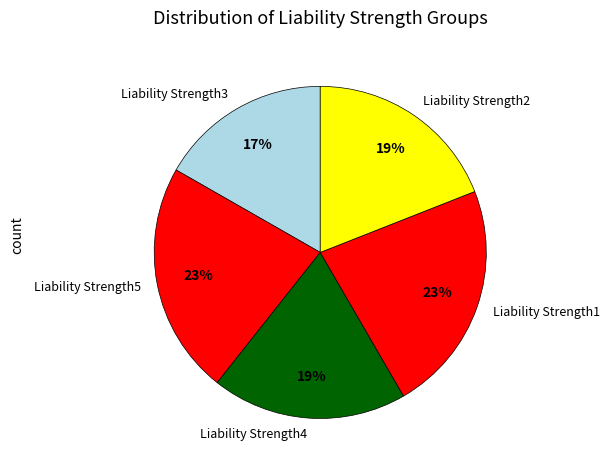

Combined, do Liability Strength2 and Liability Strength4 account for over 50%?

No